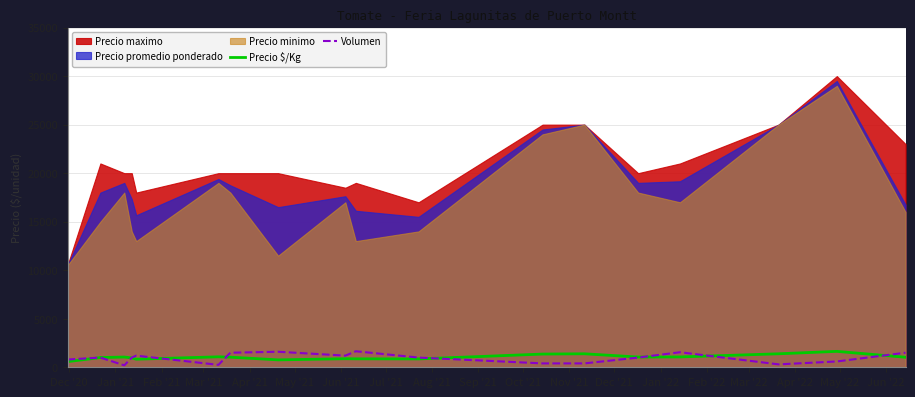

At how many categories does at least one series exceed 809?

17